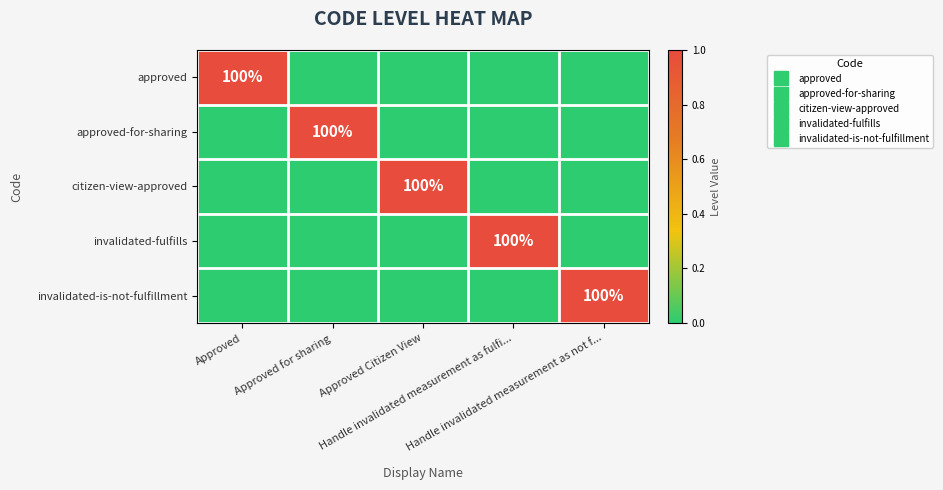

Is it true that invalidated-is-not-fulfillment equals 0 at Approved?

False